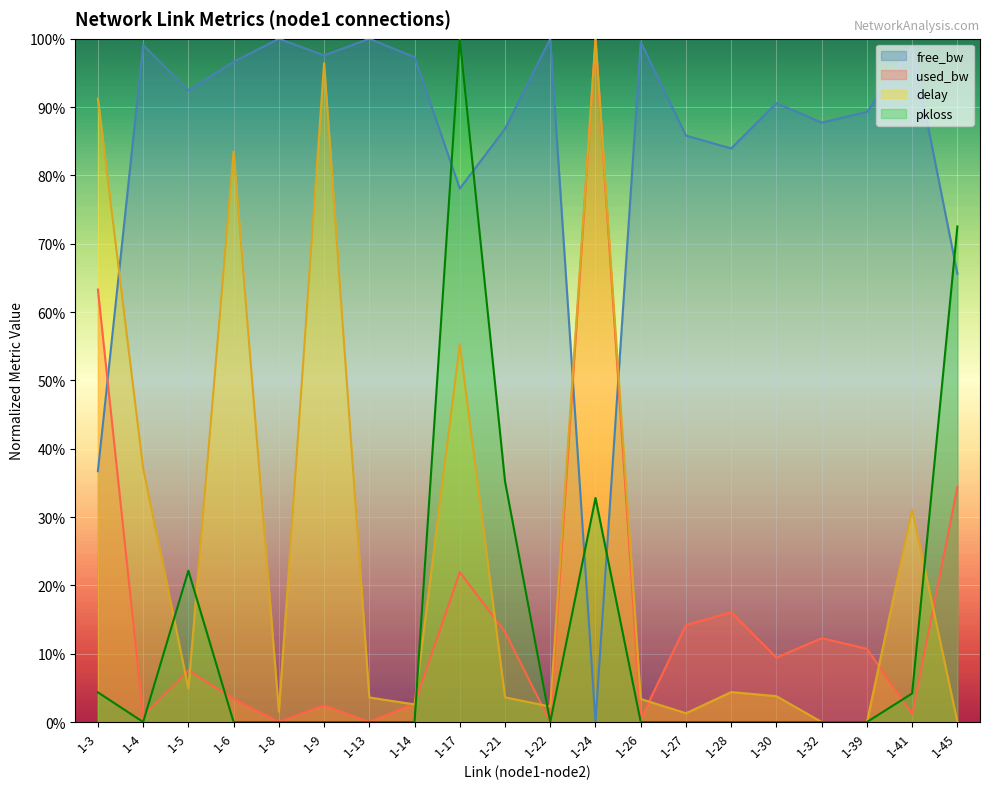

Which has a higher value, 1-9 or 1-27?

1-9